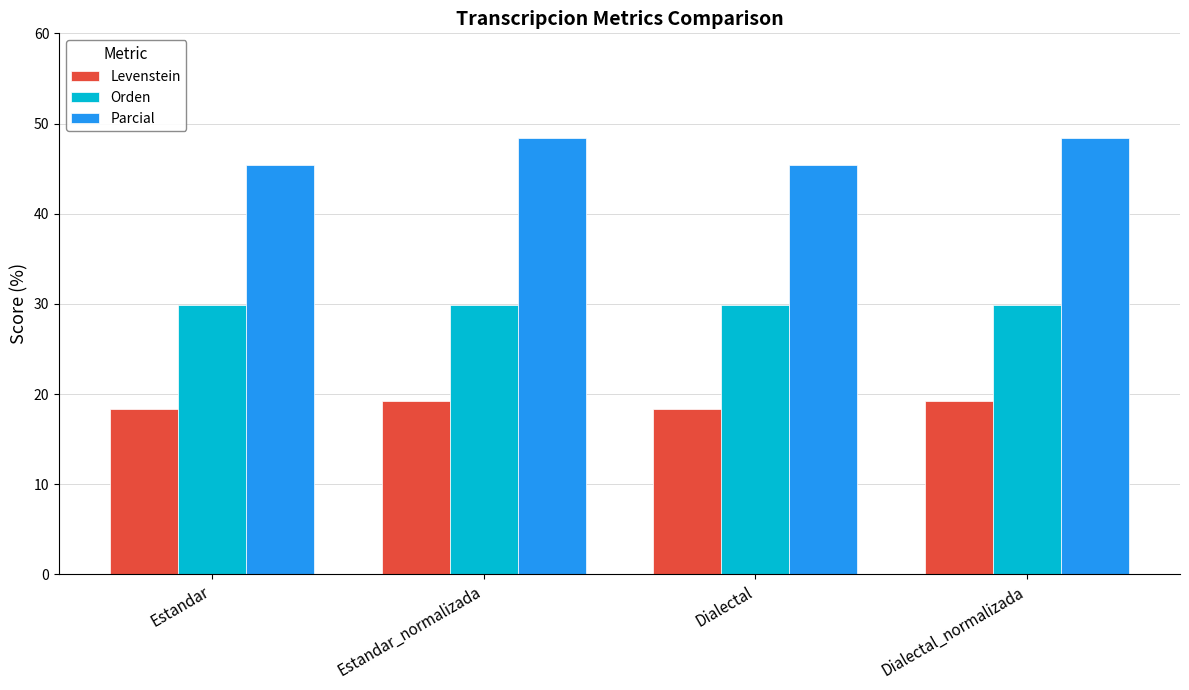

What are all the series names shown in the legend?

Levenstein, Orden, Parcial